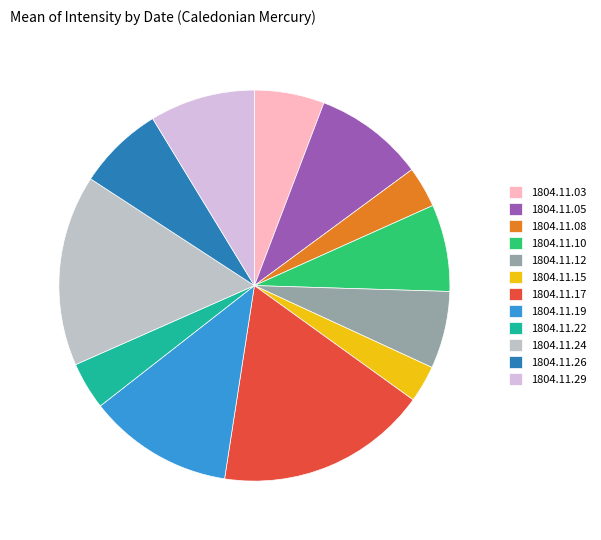

How many slices are in this pie chart?

12